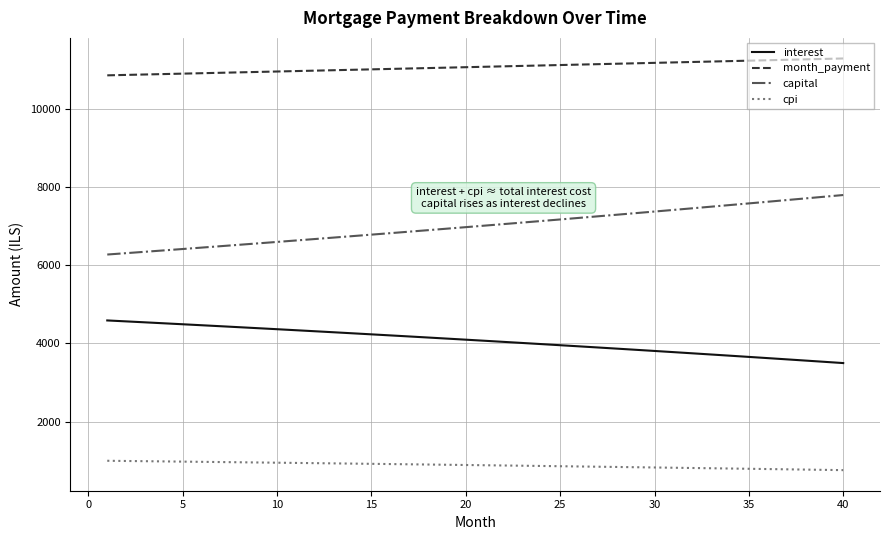

What is the greatest value displayed?

11295.3